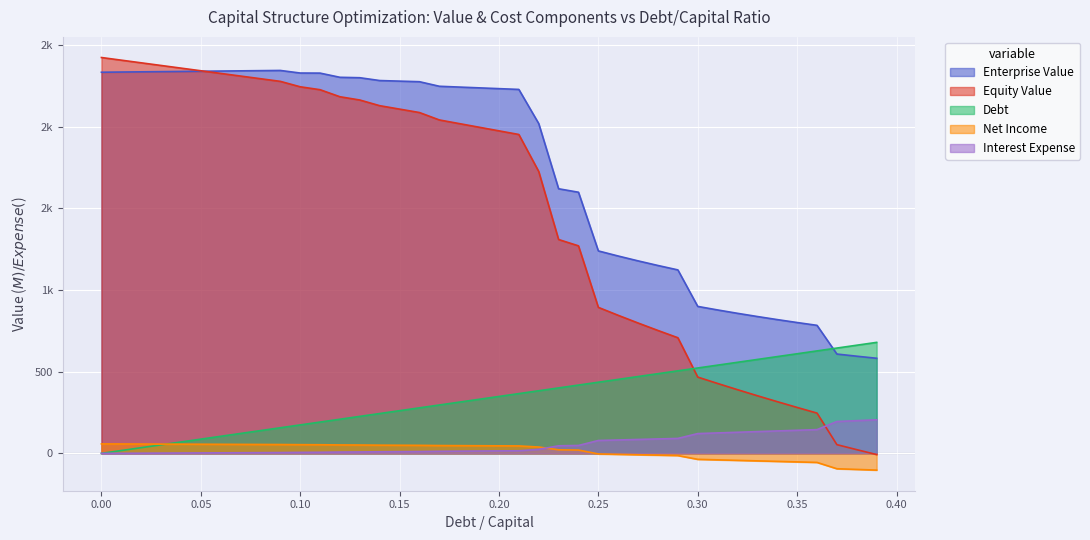

True or false: net_income and debt_capital intersect in this chart.

False